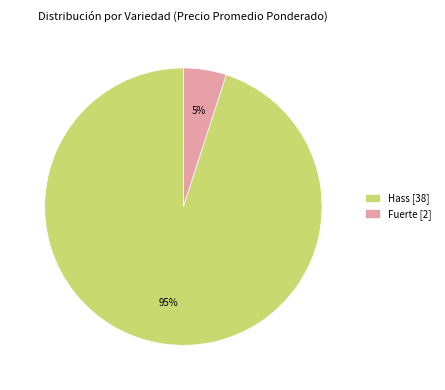

How many slices are in this pie chart?

2